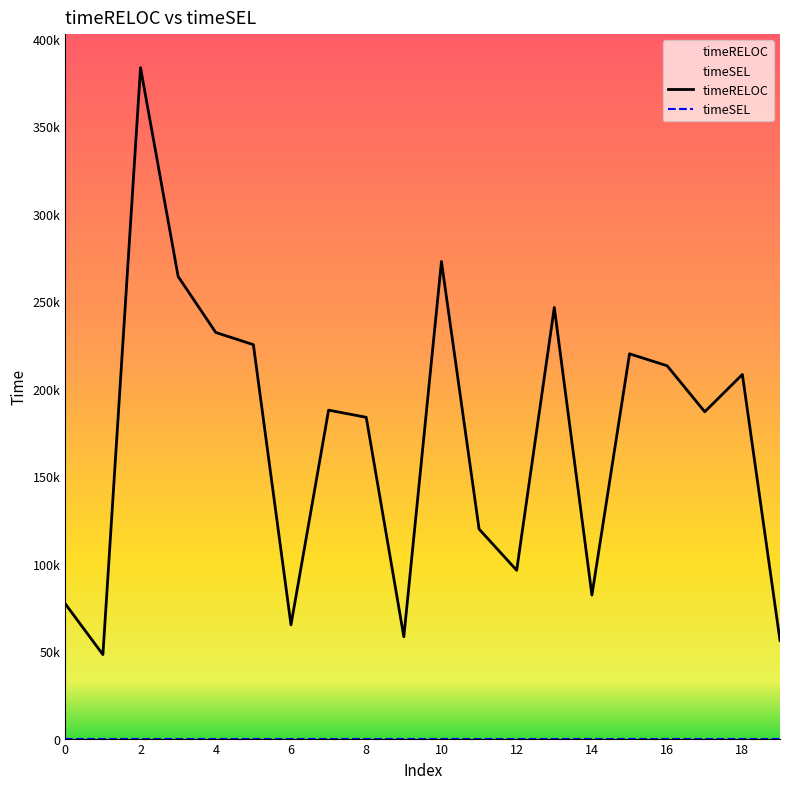

Reading left to right, transcribe all the data shown in this chart.

timeRELOC: 77005	47992	383400	264065	232072	225110	64999	187701	183591	58190	272630	119730	96168	246368	82001	219877	213043	186750	208080	56063
timeSEL: 0	0	0	0	0	0	0	0	0	0	0	0	0	0	0	0	0	0	0	0